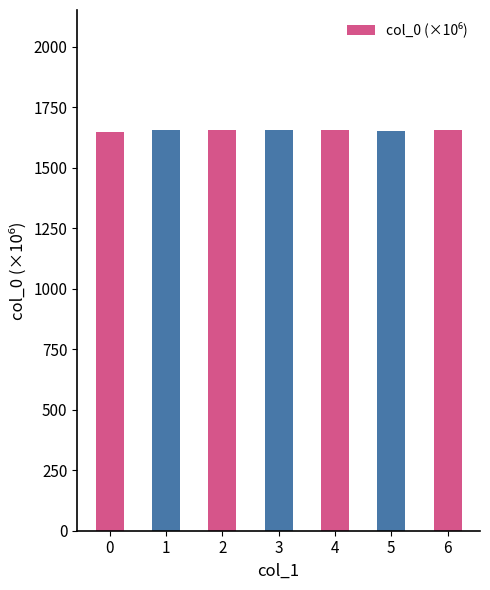

What is the ratio of the value at 3 to the value at 0?

1.0